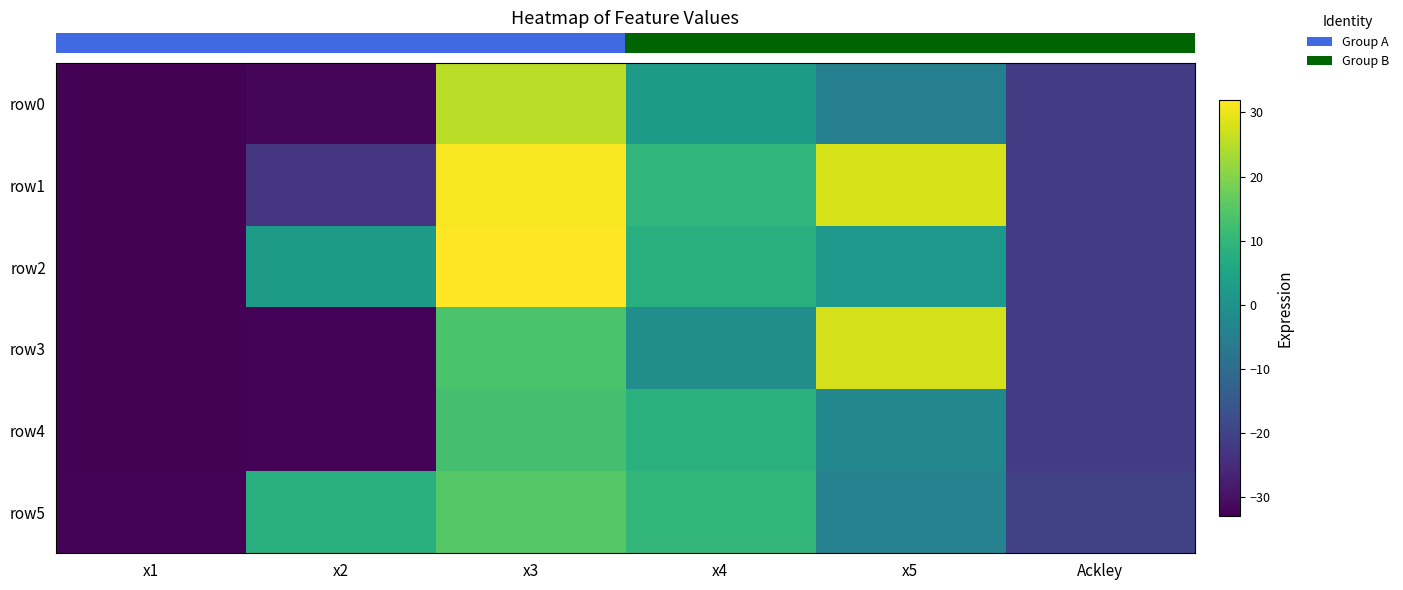

At which category is the sum across all series the highest?

x3